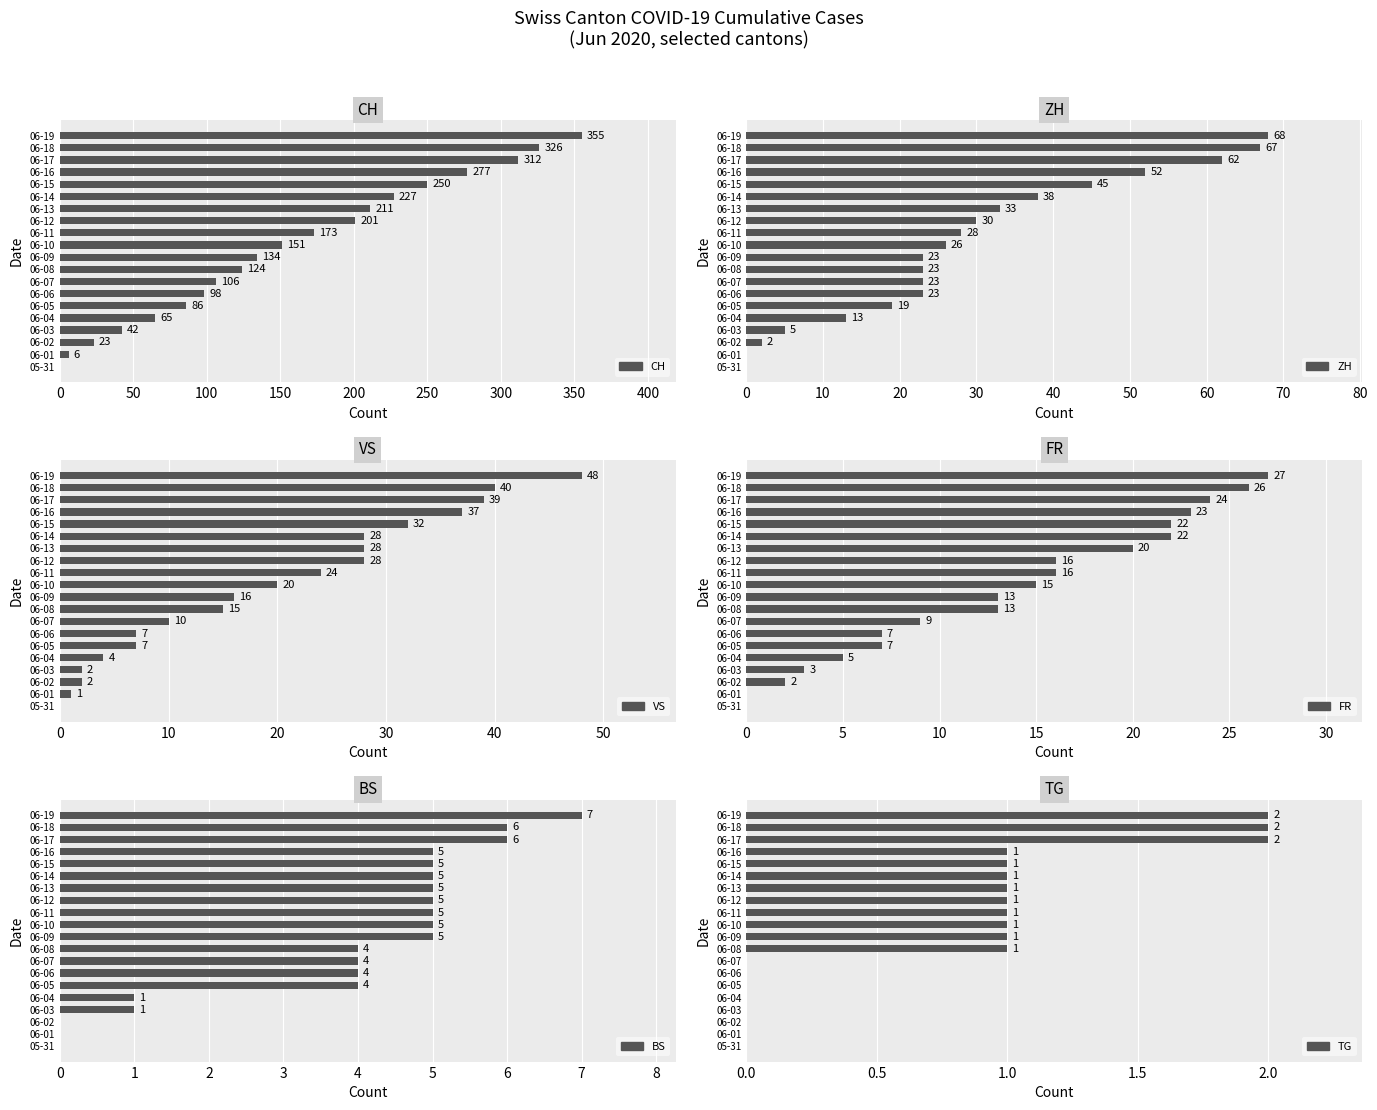

Is the value of CH at 06-16 greater than the value of BS at 06-18?

Yes